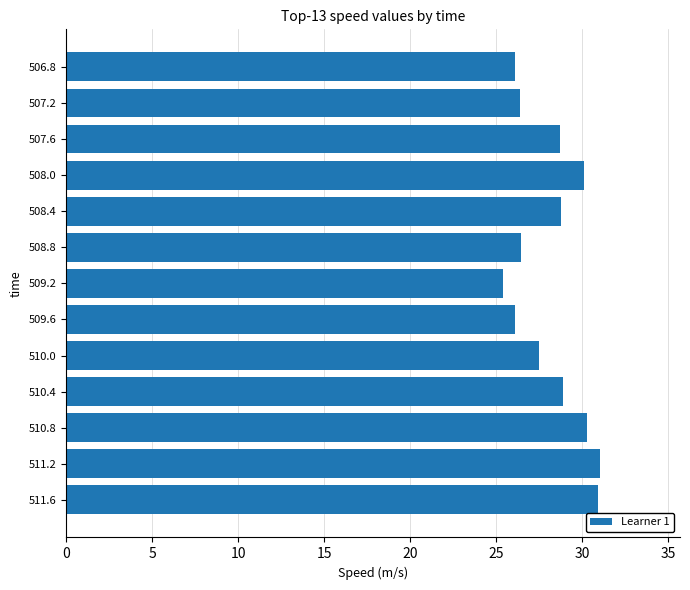

The chart shows a value of 28.8 at 508.4. True or false?

True